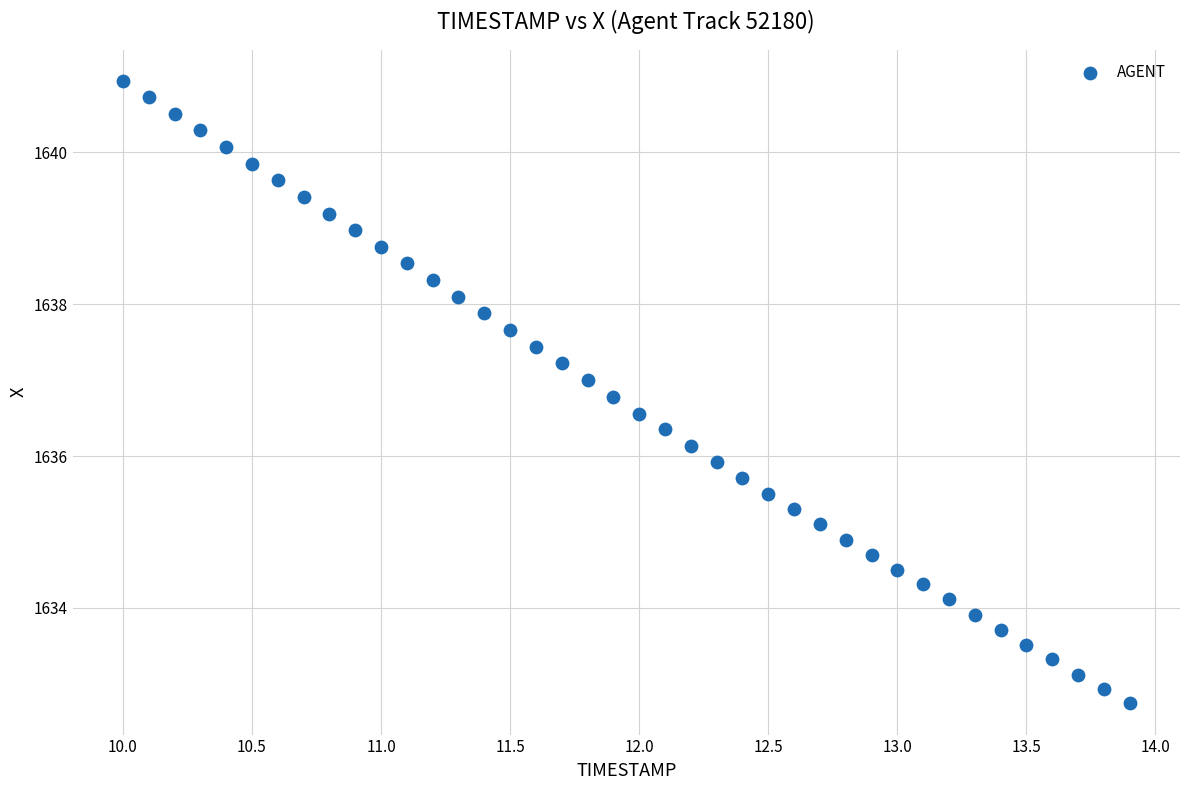

What is the range of Y values (max minus min)?

8.2